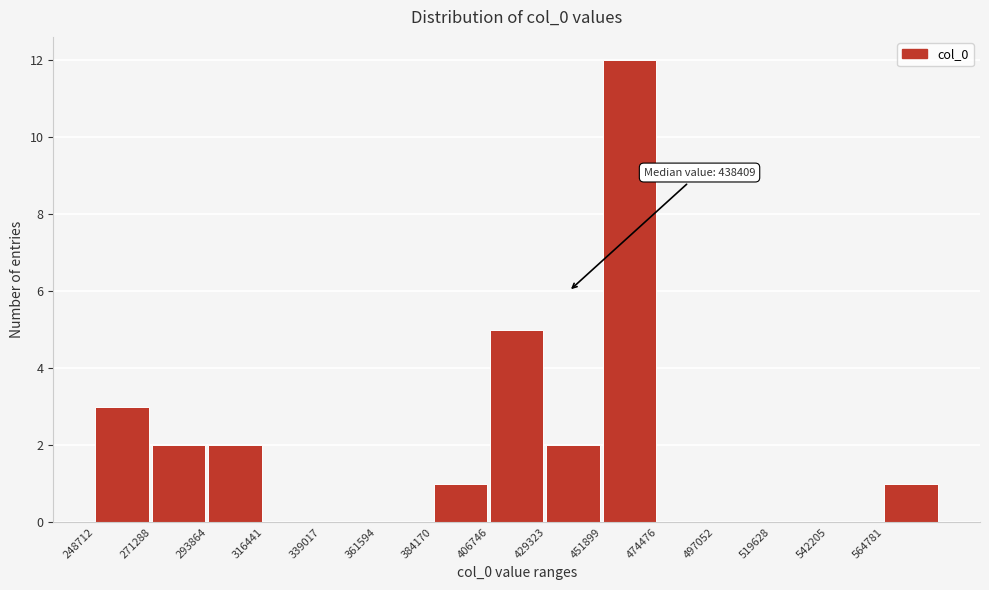

Over which range of the x-axis is the bar tallest?

450000 to 475000